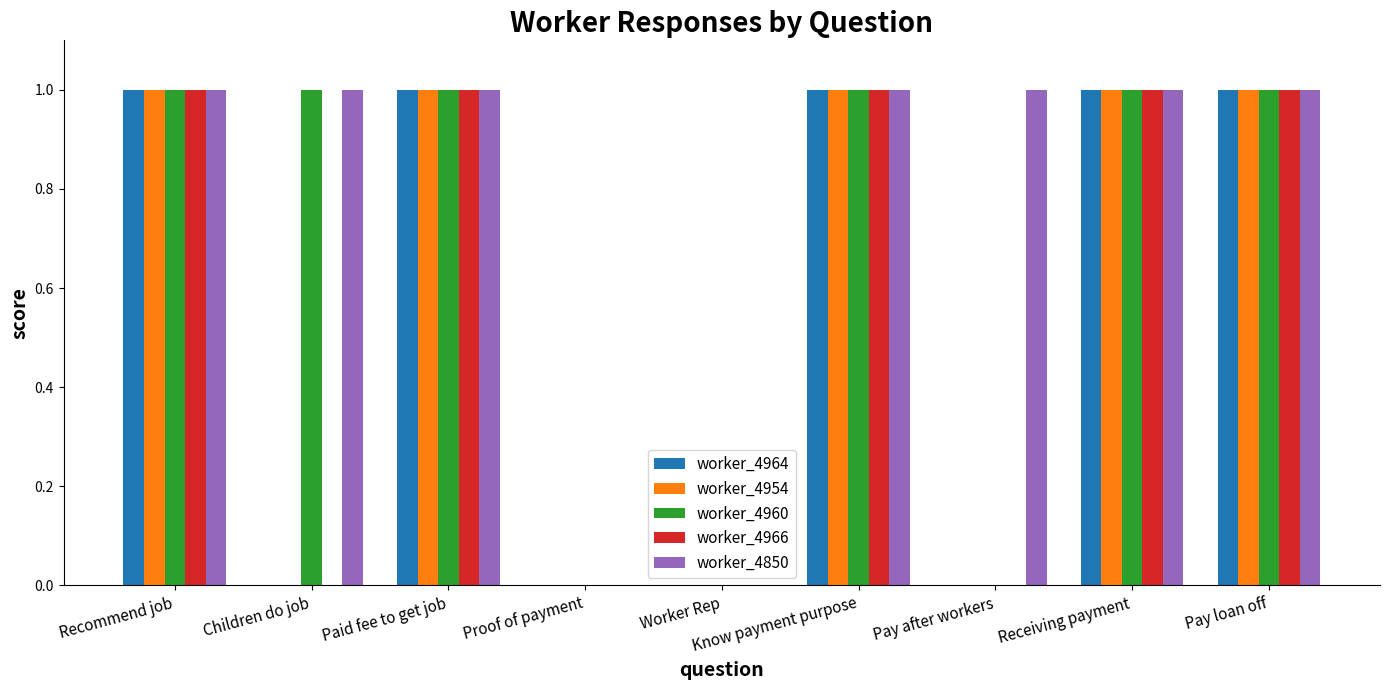

True or false: worker_4966 has a value of 1 at Pay loan off.

True